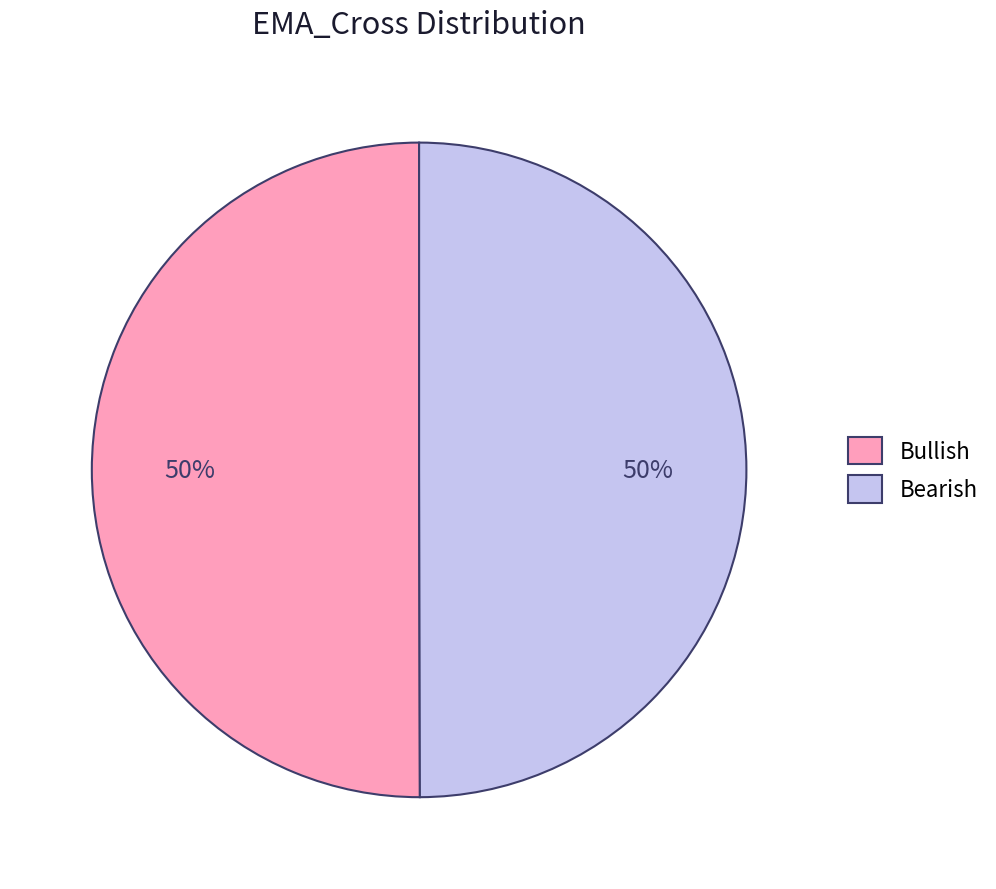

What is the ratio of the value at Bearish to the value at Bullish?

1.0